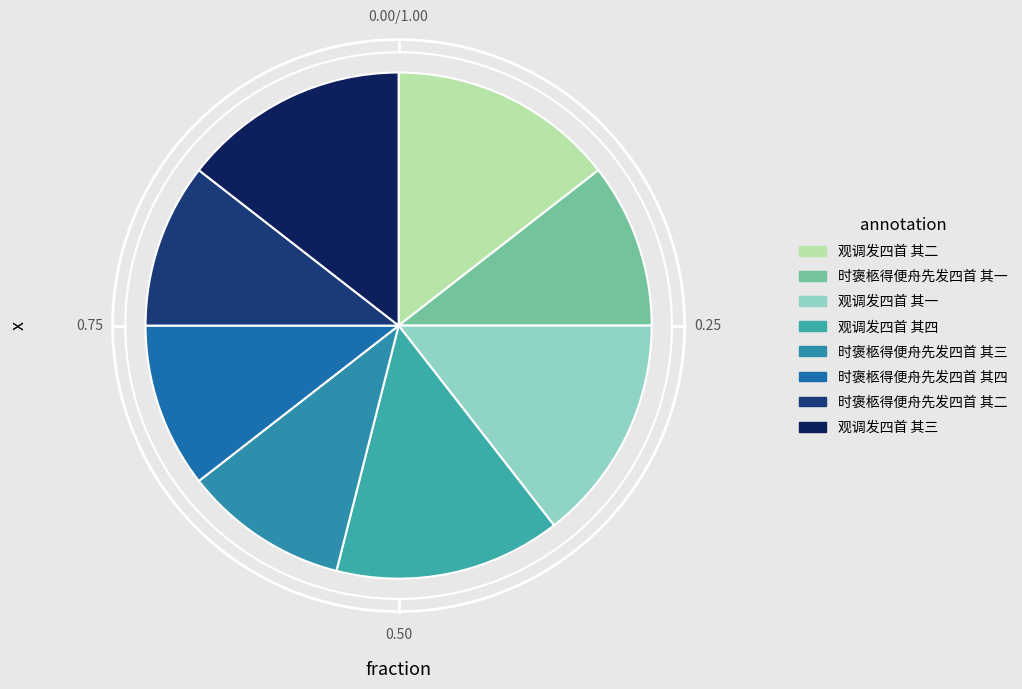

What is the ratio of the value at 时褒柩得便舟先发四首 其二 to the value at 观调发四首 其四?

0.7